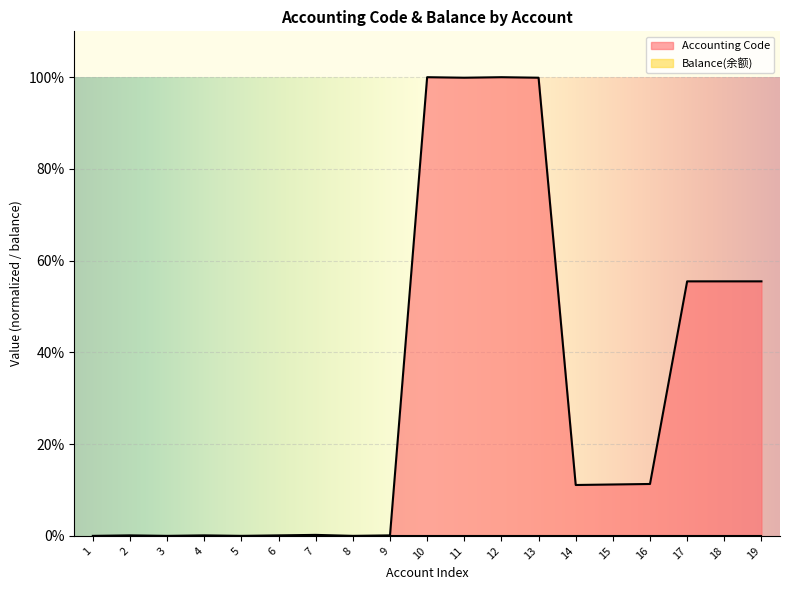

How many values are above zero?

15